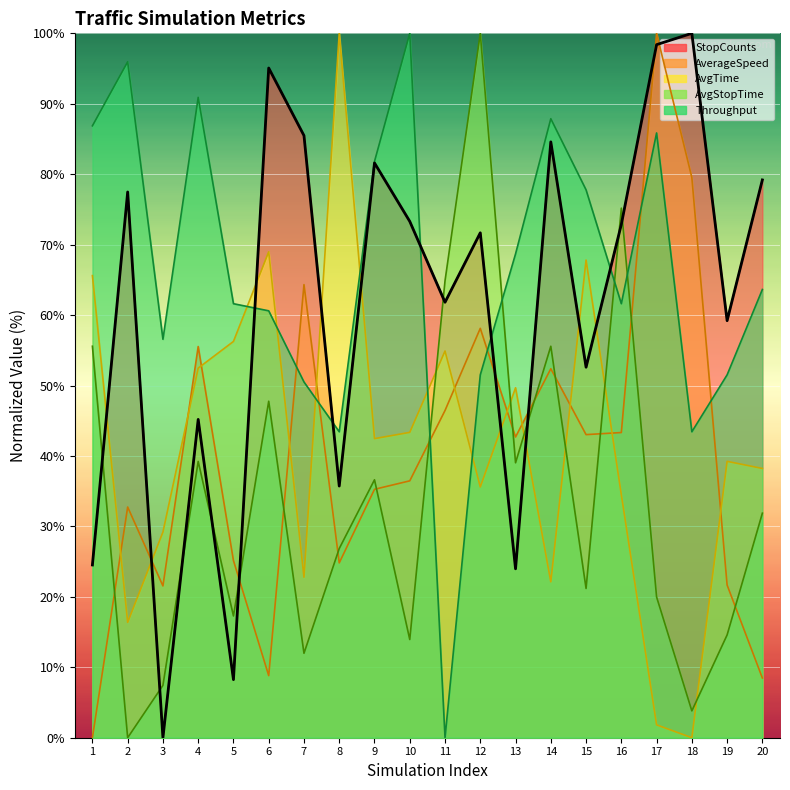

Reading left to right, extract all data points from this chart.

StopCounts: 1=24.5	2=77.5	3=0.0	4=45.2	5=8.2	6=95.1	7=85.5	8=35.7	9=81.6	10=73.3	11=61.8	12=71.7	13=24.0	14=84.6	15=52.6	16=72.9	17=98.4	18=100.0	19=59.2	20=79.2
AverageSpeed: 1=0.0	2=32.7	3=21.6	4=55.5	5=25.2	6=8.8	7=64.3	8=24.8	9=35.3	10=36.5	11=46.5	12=58.1	13=42.7	14=52.4	15=43.0	16=43.3	17=100.0	18=79.5	19=21.7	20=8.5
AvgTime: 1=65.6	2=16.4	3=29.2	4=52.5	5=56.3	6=69.0	7=22.8	8=100.0	9=42.5	10=43.4	11=54.9	12=35.6	13=49.7	14=22.1	15=67.8	16=34.5	17=1.8	18=0.0	19=39.2	20=38.2
AvgStopTime: 1=55.6	2=0.0	3=7.4	4=39.2	5=17.3	6=47.8	7=12.0	8=26.9	9=36.6	10=13.9	11=64.9	12=100.0	13=39.0	14=55.6	15=21.2	16=75.2	17=20.0	18=3.8	19=14.6	20=31.9
Throughput: 1=86.9	2=96.0	3=56.6	4=90.9	5=61.6	6=60.6	7=50.5	8=43.4	9=81.8	10=100.0	11=0.0	12=51.5	13=68.7	14=87.9	15=77.8	16=61.6	17=85.9	18=43.4	19=51.5	20=63.6